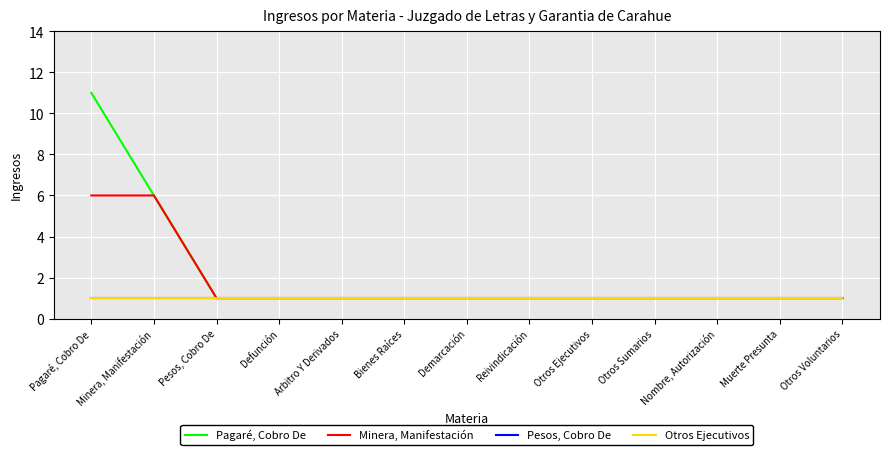

Does the chart display data point markers on the line(s)?

No